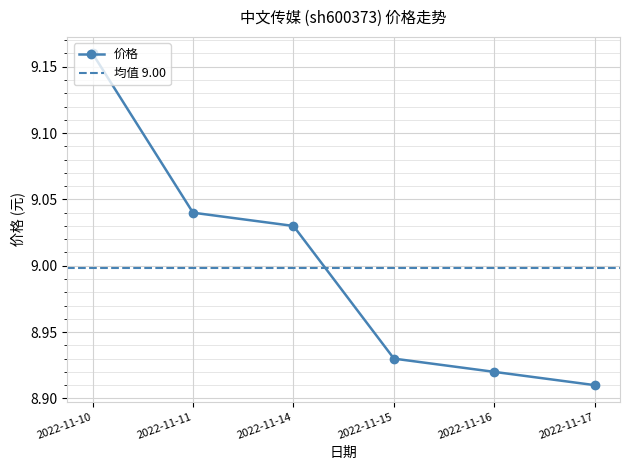

What is the sum of the values at 2022-11-10 and 2022-11-15?

18.1